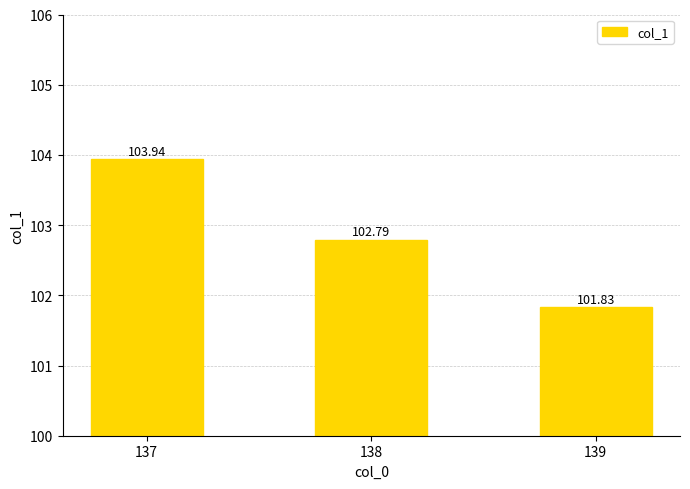

List the labels in order of value, smallest first.

139, 138, 137